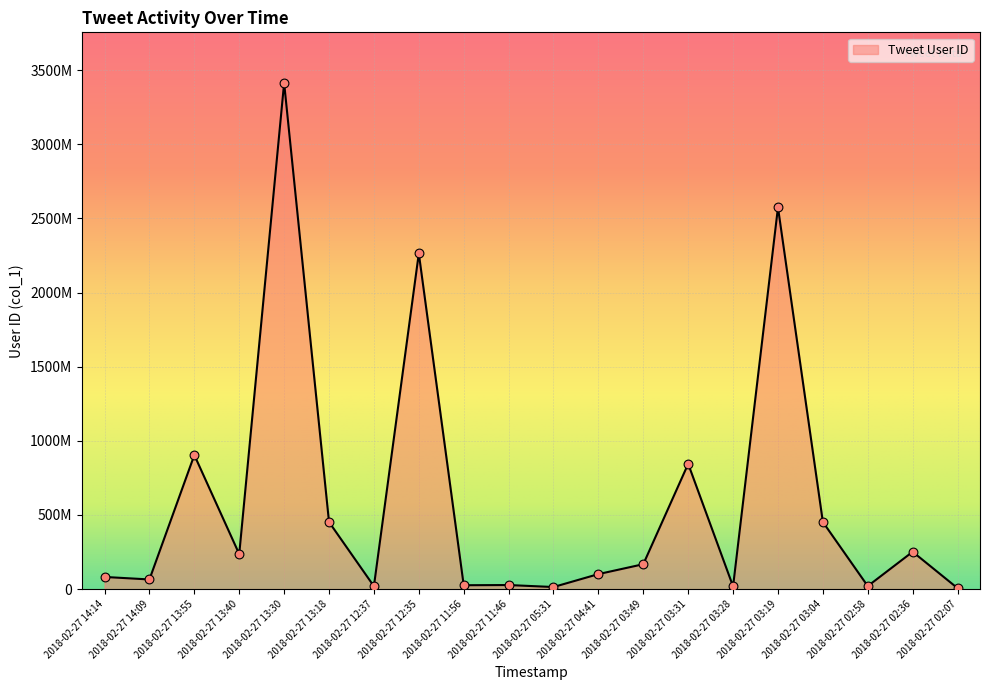

What is the change in value from 2018-02-27 12:35 to 2018-02-27 03:49?

-2095899750